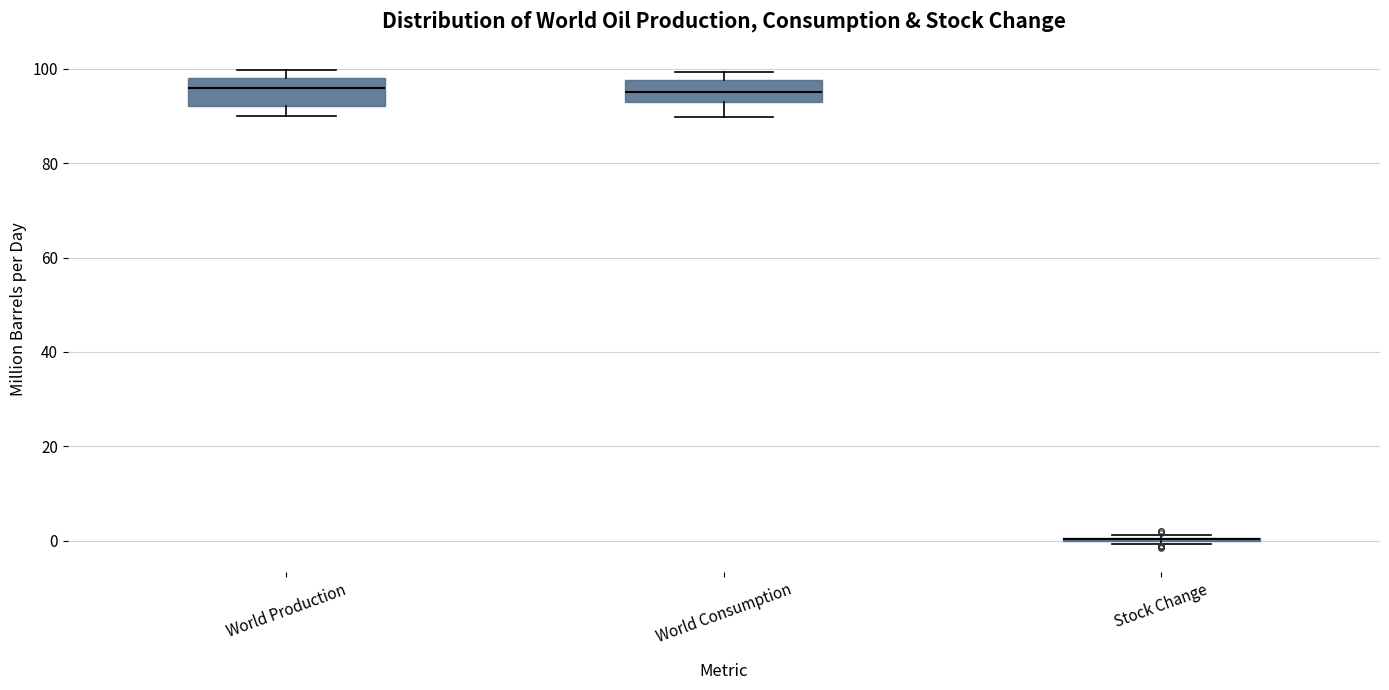

Reading left to right, read every box against the y-axis: the position of its median line, the range the box covers, and the ends of its whiskers. The values are not printed on the chart, so give them approximately, as read against the axis.

World Production: median 96, box 92 to 98, whiskers 90 to 100
World Consumption: median 96, box 94 to 98, whiskers 90 to 100
Stock Change: box collapsed to a line at 0, whiskers 0 to 2